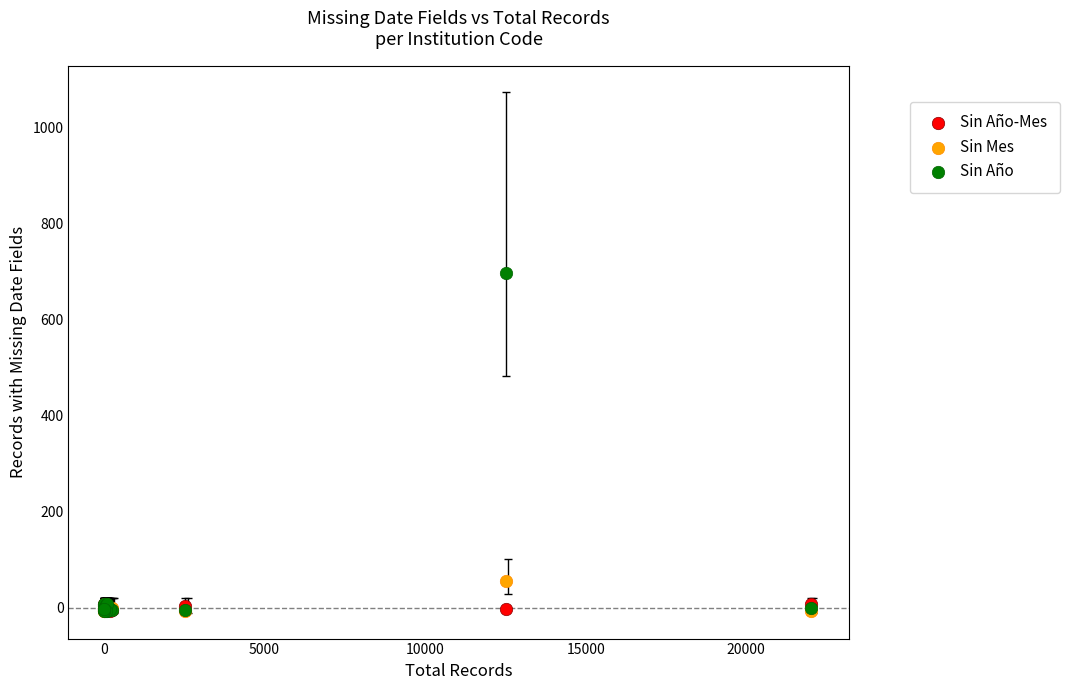

Which series has the largest Y range (max minus min)?

Sin Año